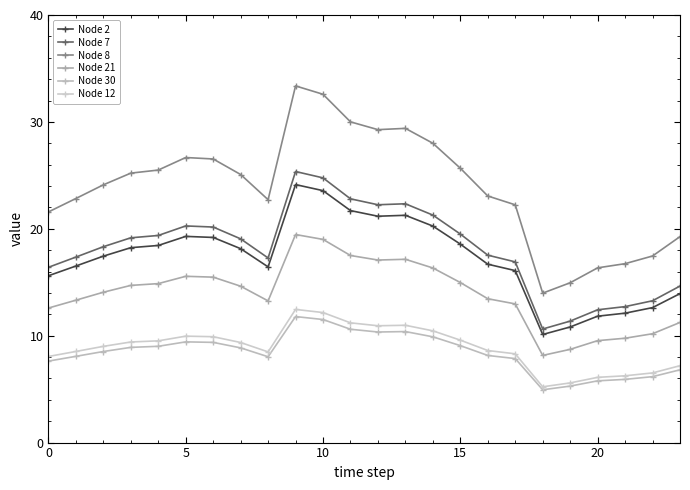

Rank the series by their maximum value, from highest to lowest.

Node 8, Node 7, Node 2, Node 21, Node 12, Node 30